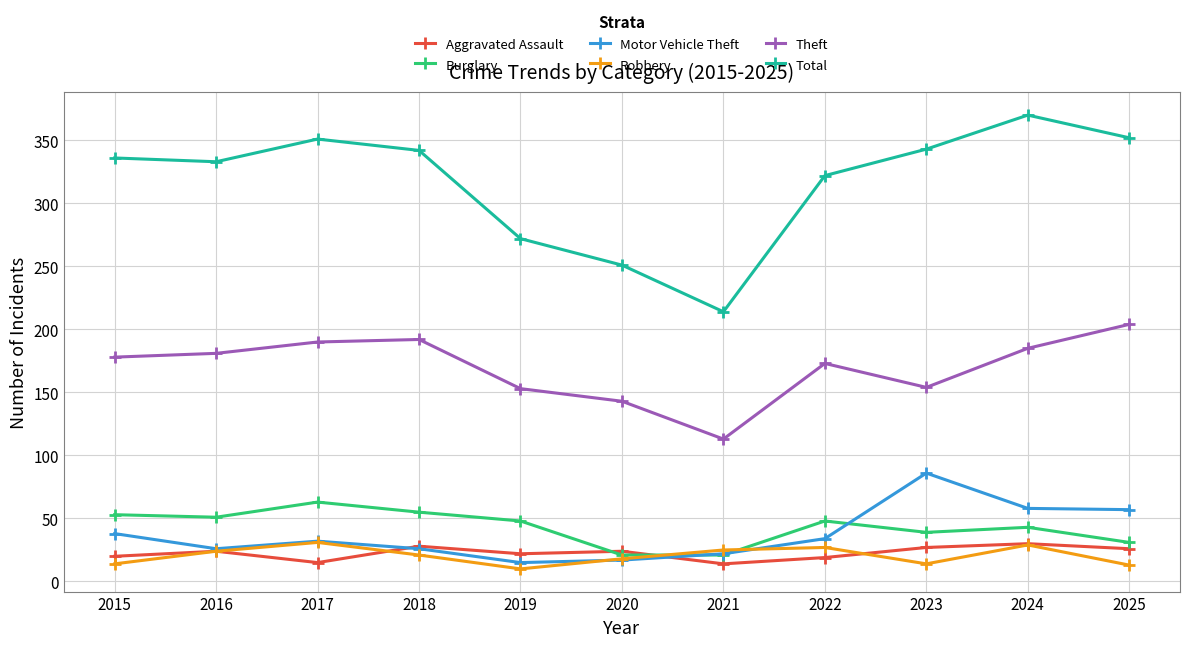

True or false: Motor Vehicle Theft and Theft cross at least once.

False